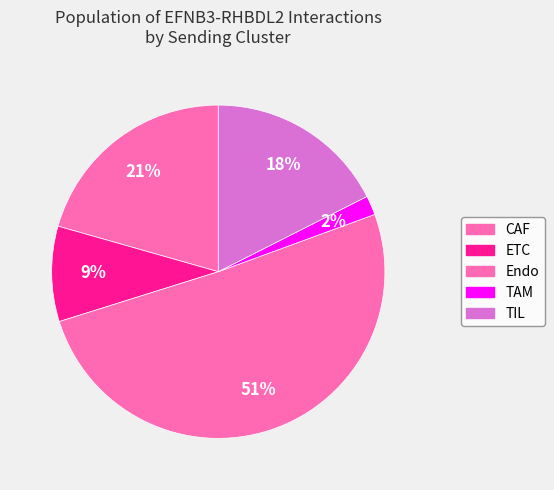

The TIL slice represents 6% of the pie. True or false?

False